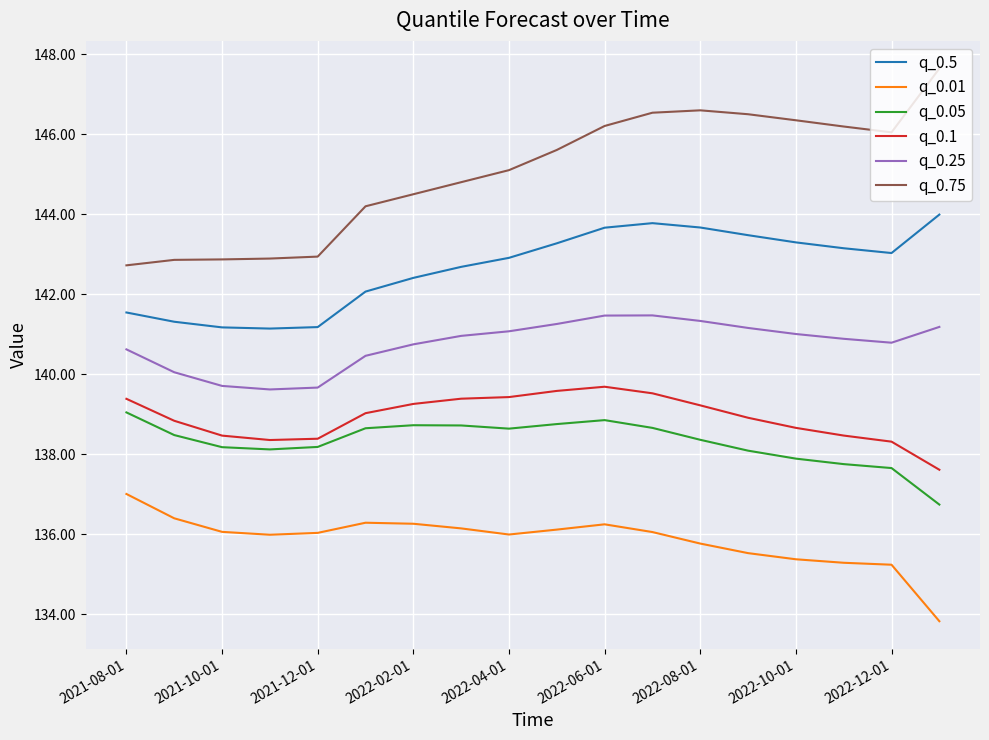

What is the minimum value for q_0.05?

136.7